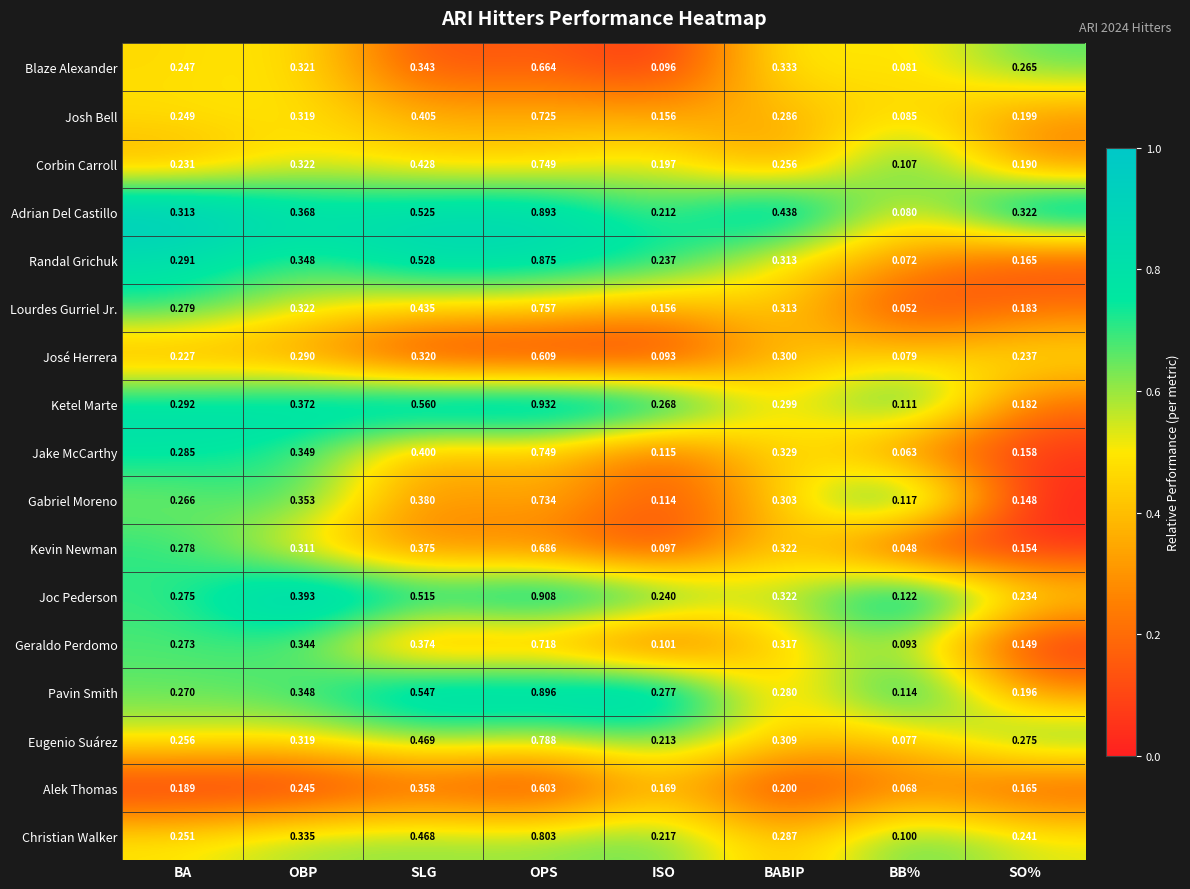

At BA, list the series in order from smallest to largest.

Alek Thomas, José Herrera, Corbin Carroll, Blaze Alexander, Josh Bell, Christian Walker, Eugenio Suárez, Gabriel Moreno, Pavin Smith, Geraldo Perdomo, Joc Pederson, Kevin Newman, Lourdes Gurriel Jr., Jake McCarthy, Randal Grichuk, Ketel Marte, Adrian Del Castillo